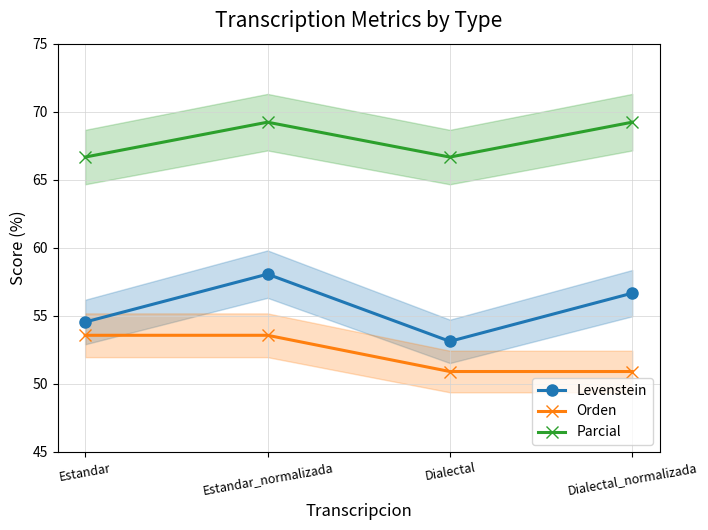

At which category does the chart reach its minimum across all series?

Dialectal